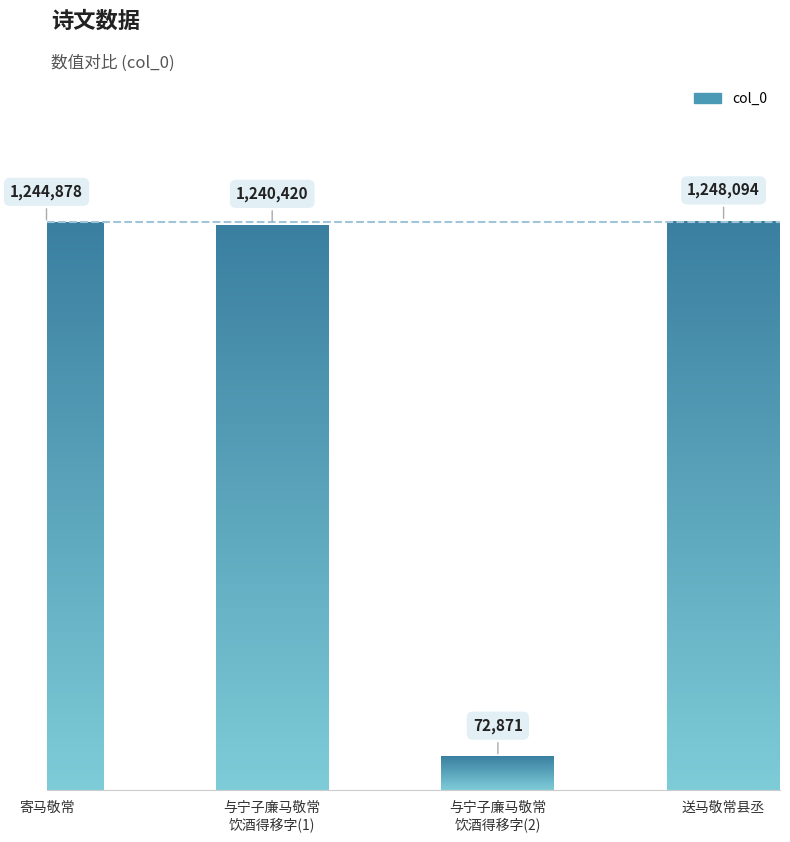

Read the value at 与宁子廉马敬常饮酒得移字, to the nearest 10.

72870